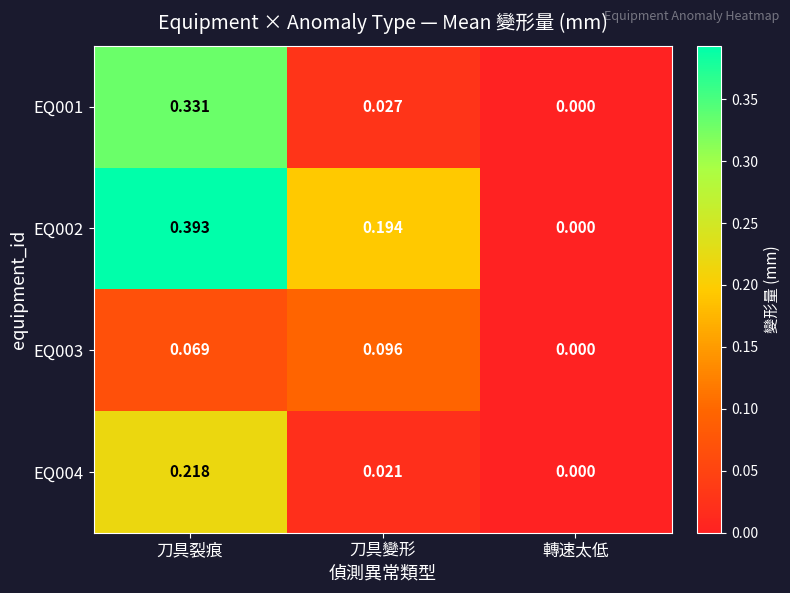

Which category has the lowest value across all series?

轉速太低